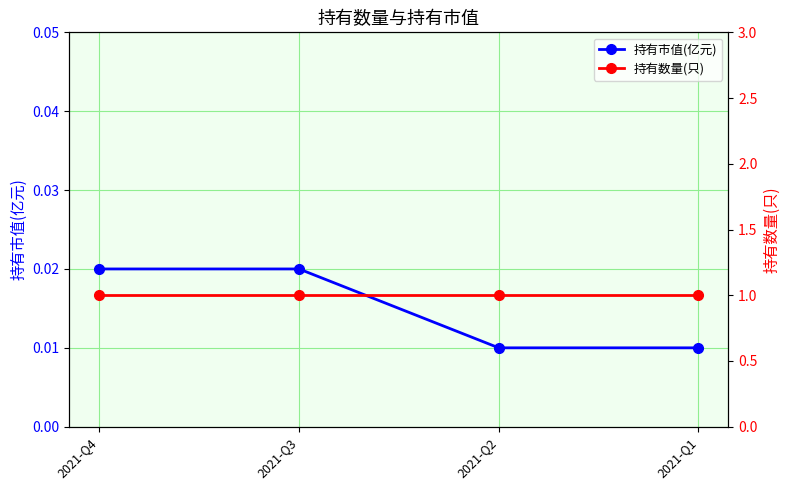

Which series has the widest spread of values?

持有市值(亿元)